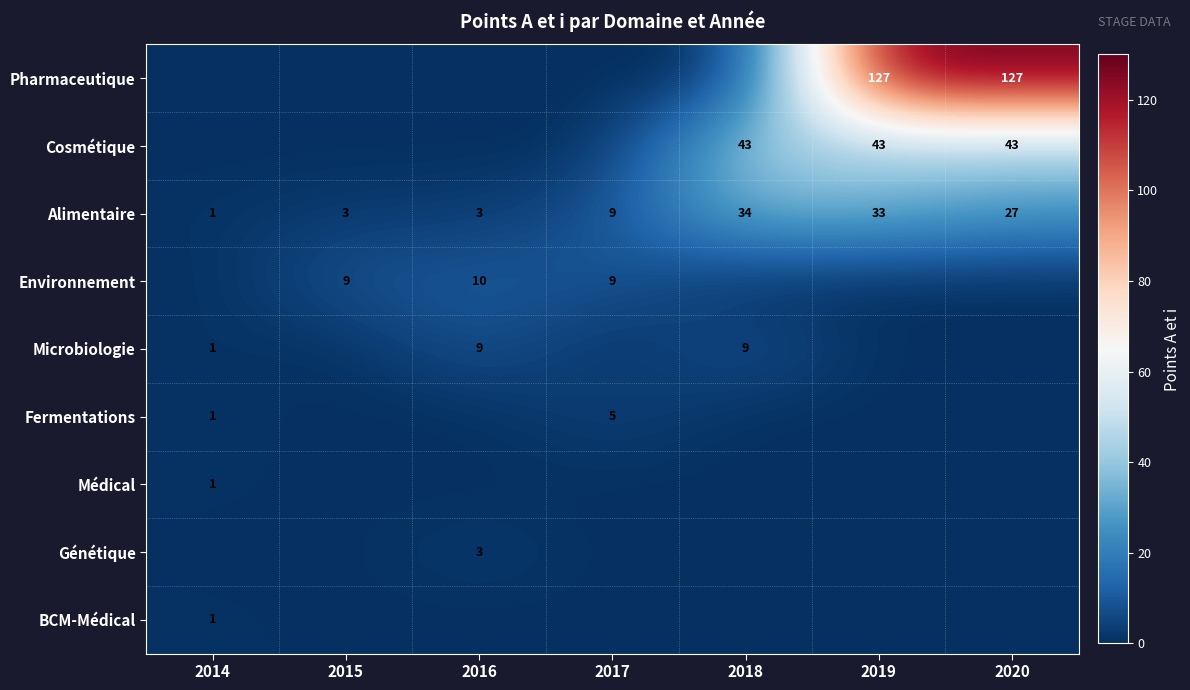

How many categories are shown in the chart?

7